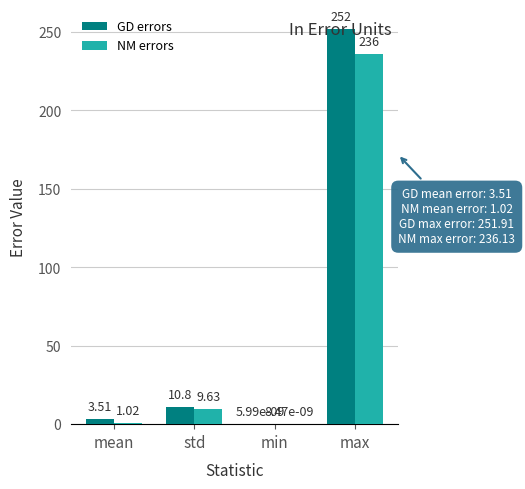

What is the sum of all GD errors values?

266.2